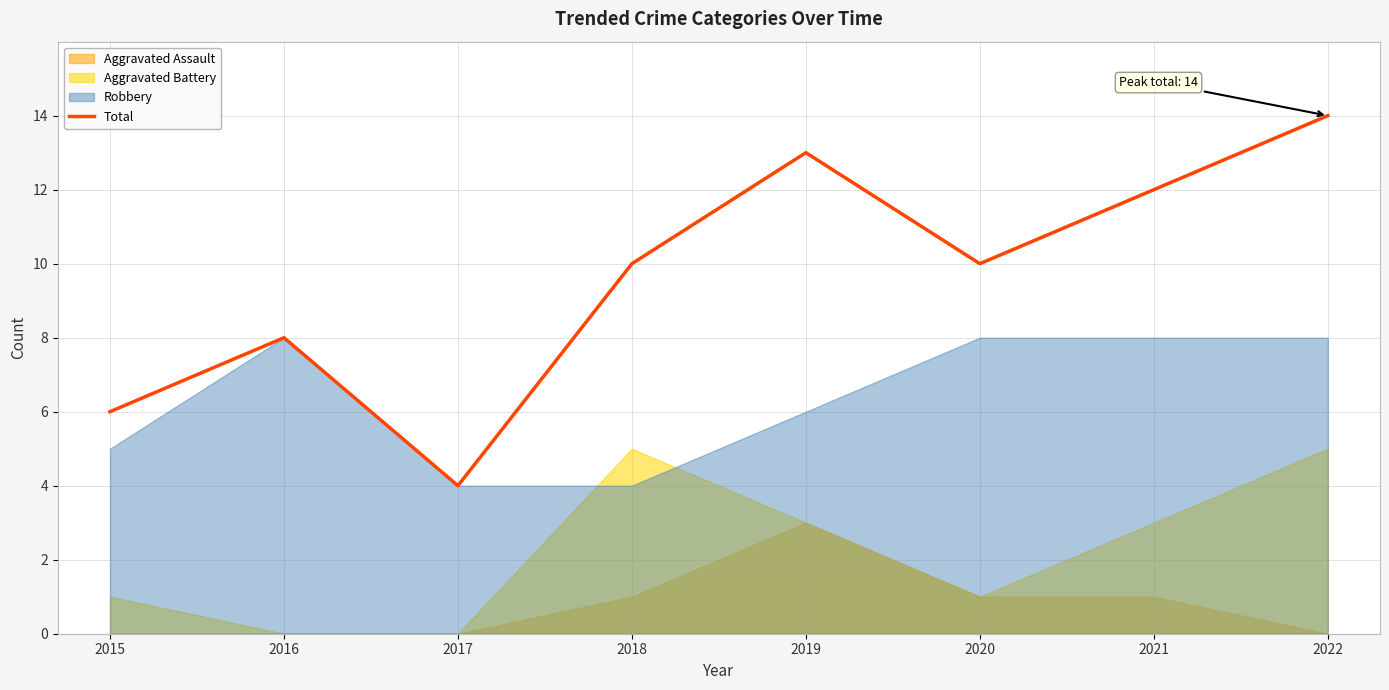

Where is the data nearest to the value 9?

2016